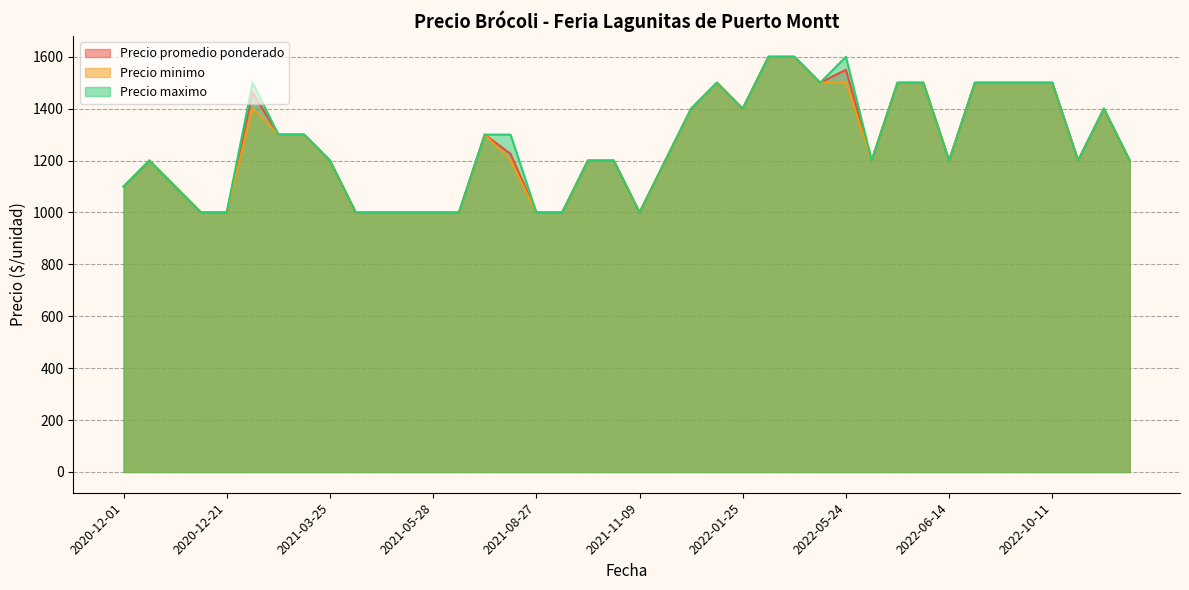

True or false: Precio promedio ponderado and Precio maximo cross at least once.

False